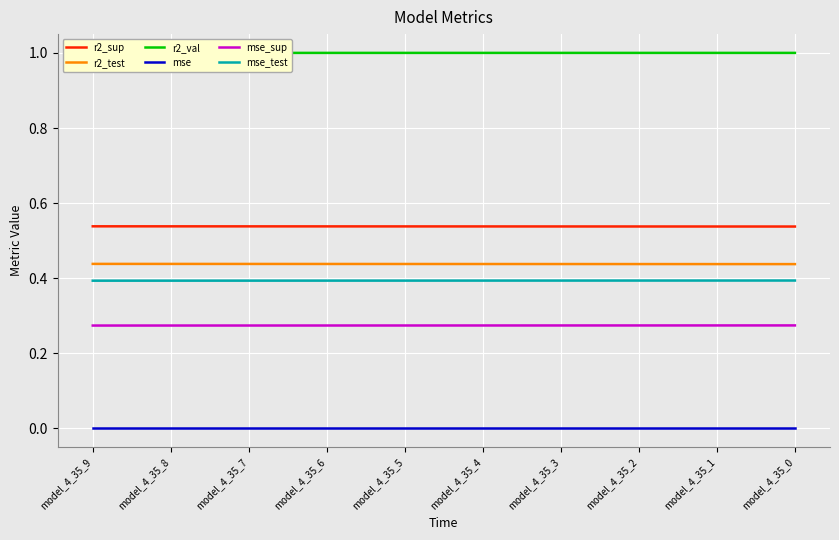

True or false: mse_sup and mse cross at least once.

False